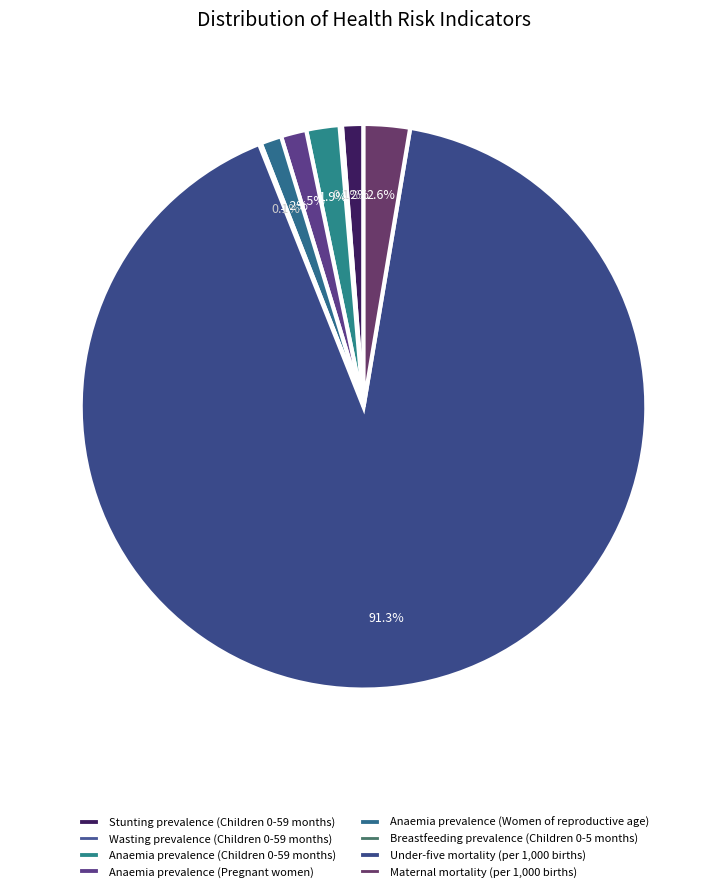

To the nearest percent, what is the combined percentage of Stunting prevalence (Children 0-59 months) and Breastfeeding prevalence (Children 0-5 months)?

1%